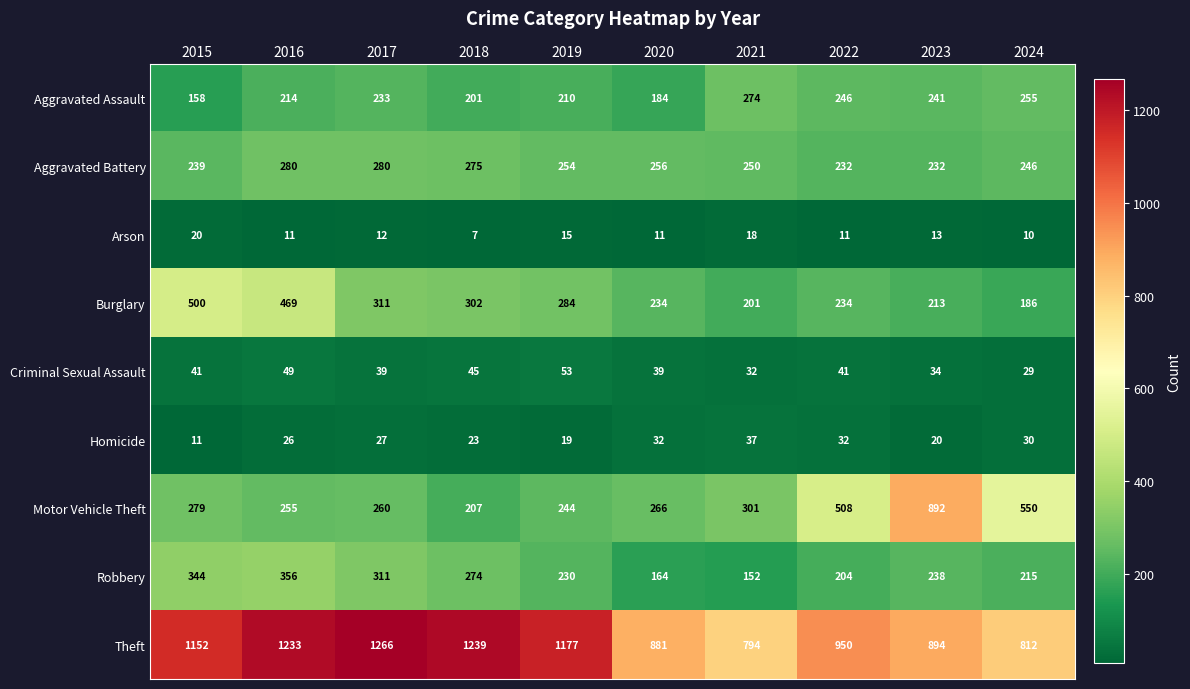

What is the average value of the Theft series?

1040